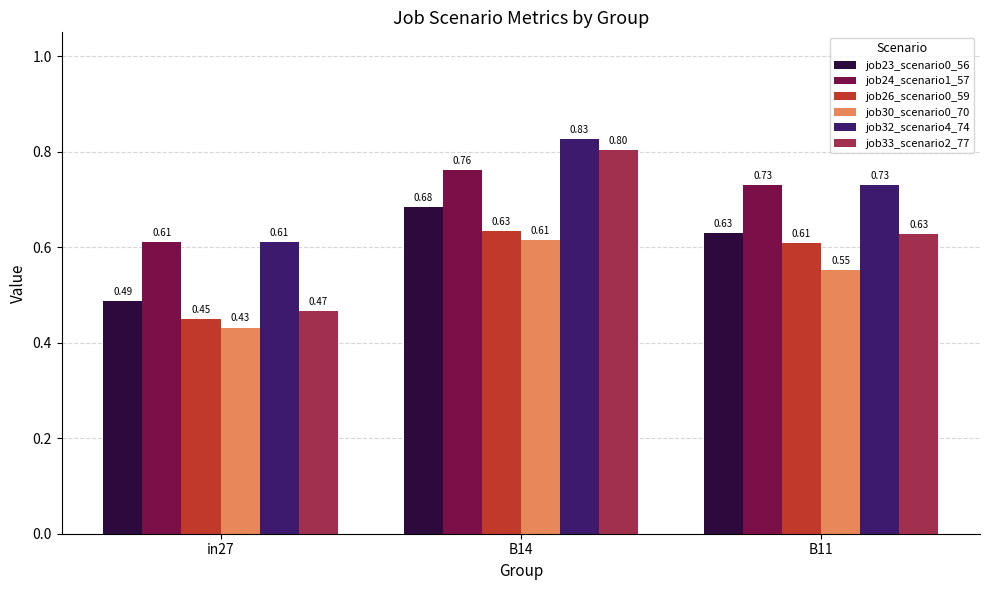

Which series has the largest total across all categories?

job32_scenario4_74